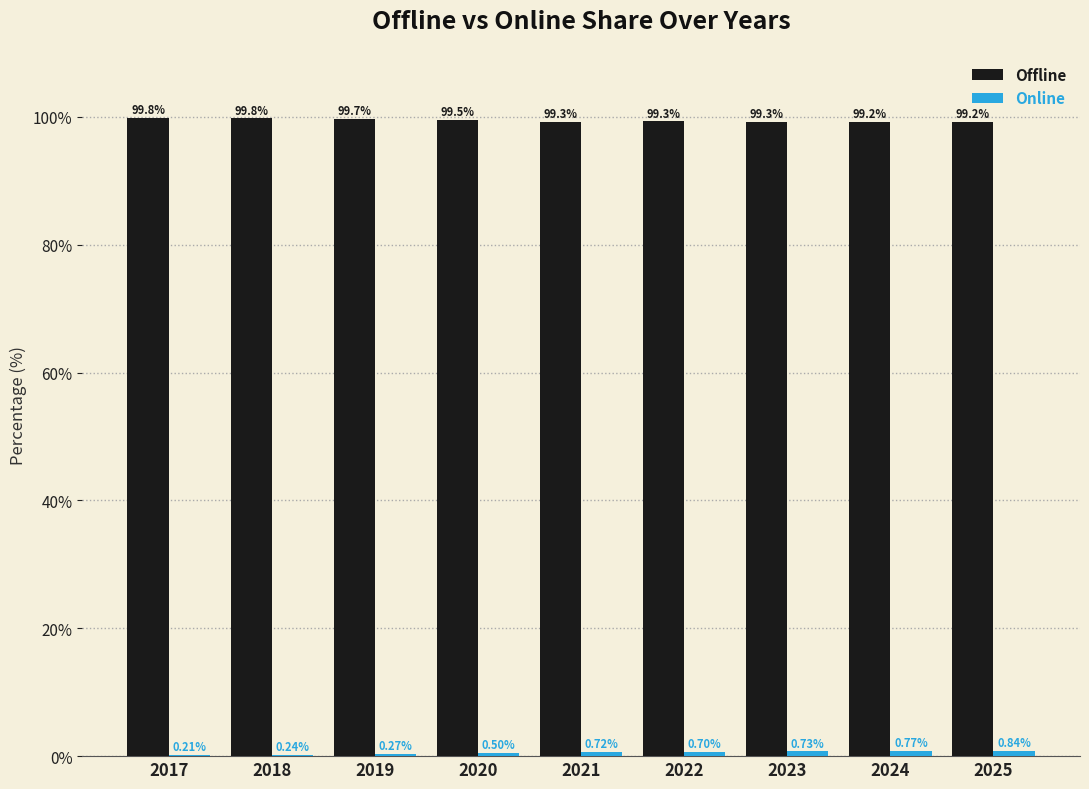

Which series has the largest total across all categories?

Offline